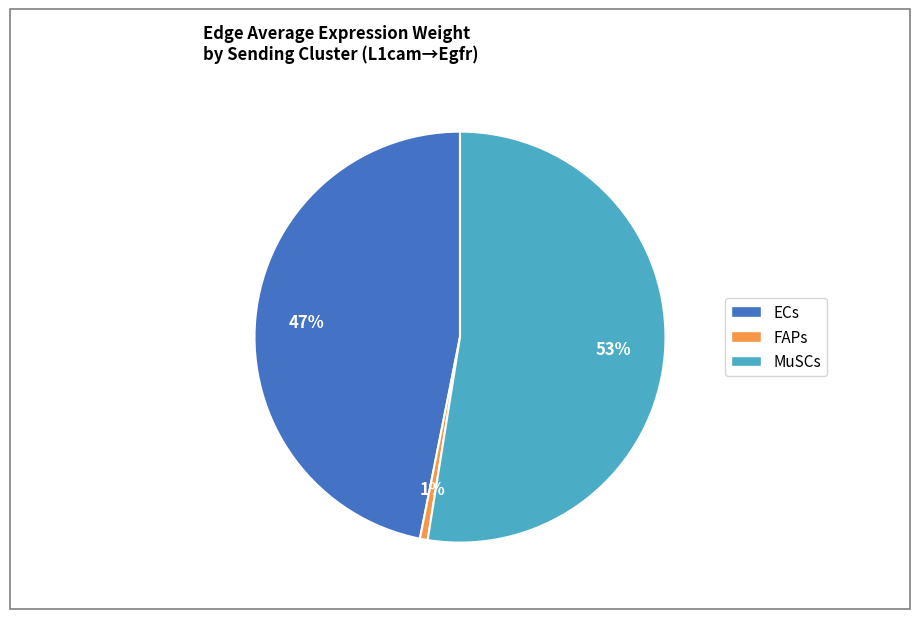

Is there any slice that represents more than half of the pie?

Yes